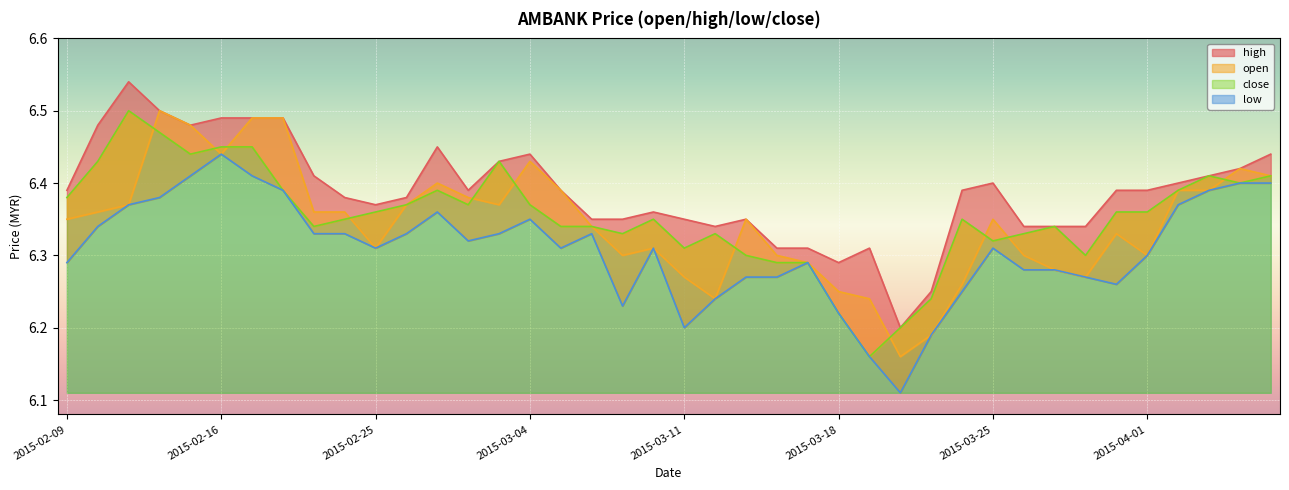

True or false: close has more than 0 points higher than both neighbors.

True